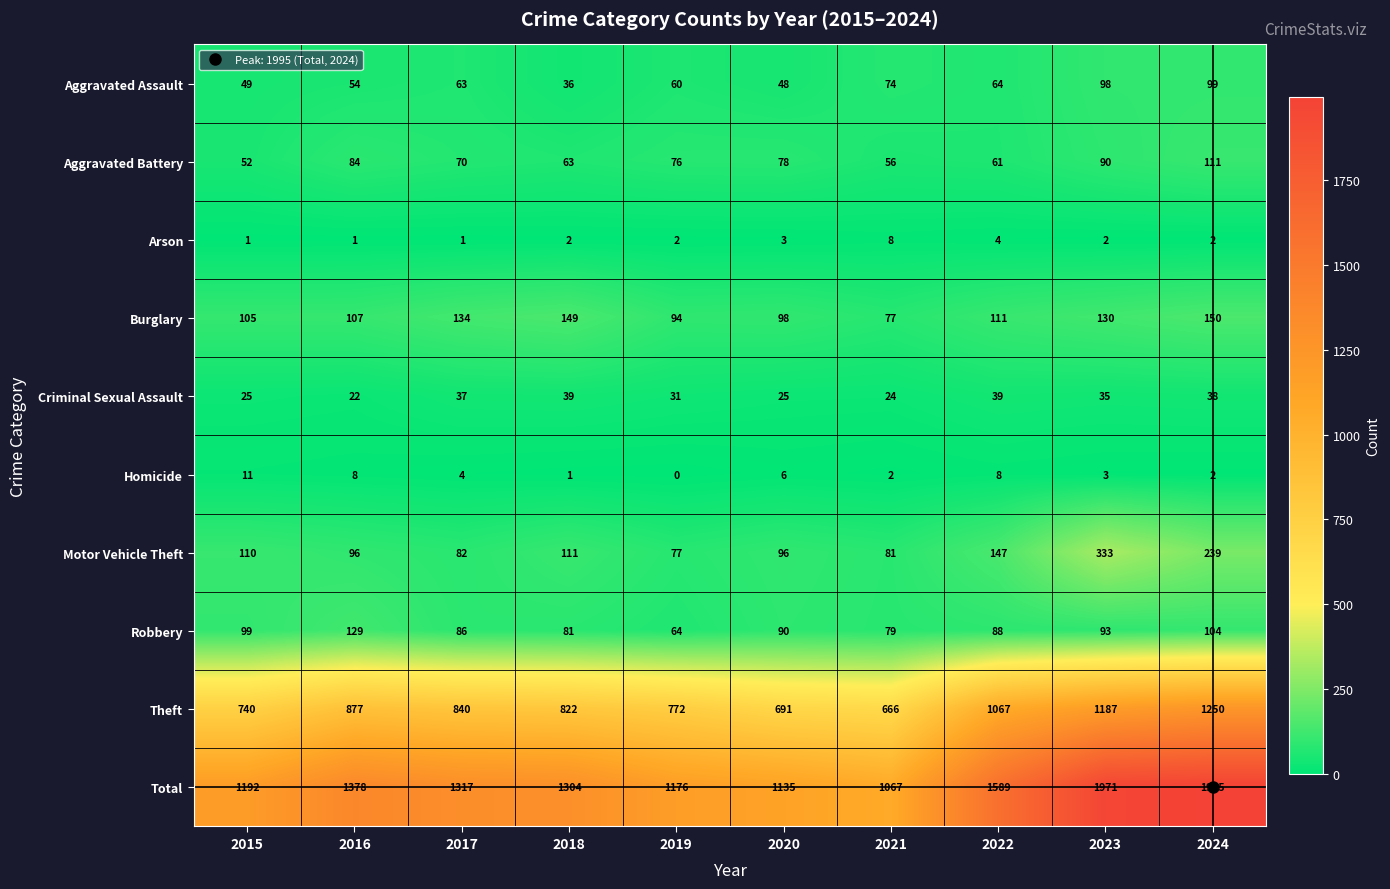

Which label corresponds to the largest value in the chart?

2024